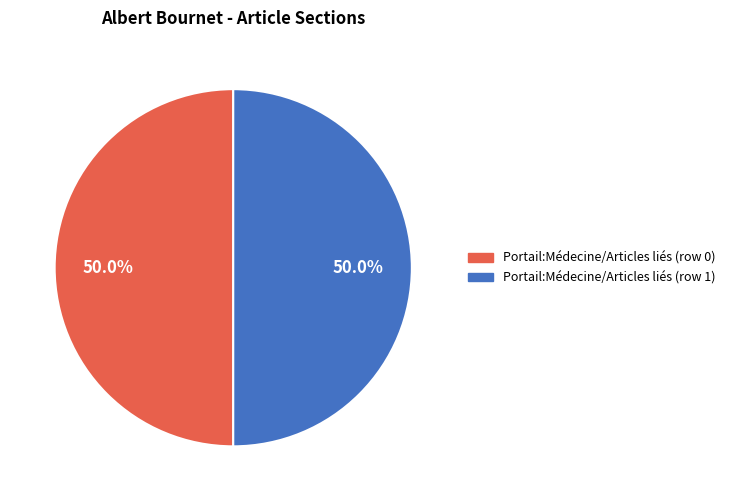

Is the sum of Portail:Médecine/Articles liés (row 0) and Portail:Médecine/Articles liés (row 1) greater than half?

Yes